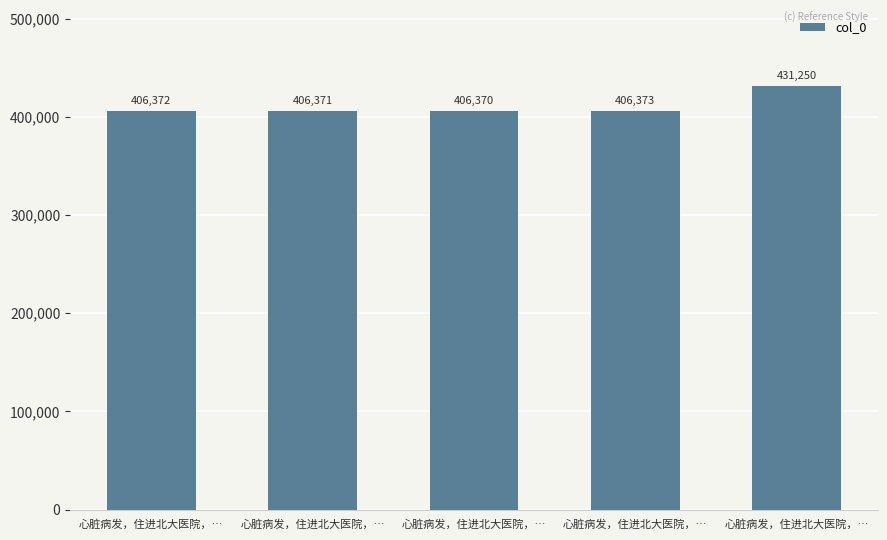

Which has a higher value, 心脏病发，住进北大医院，… or 心脏病发，住进北大医院，…?

心脏病发，住进北大医院，…